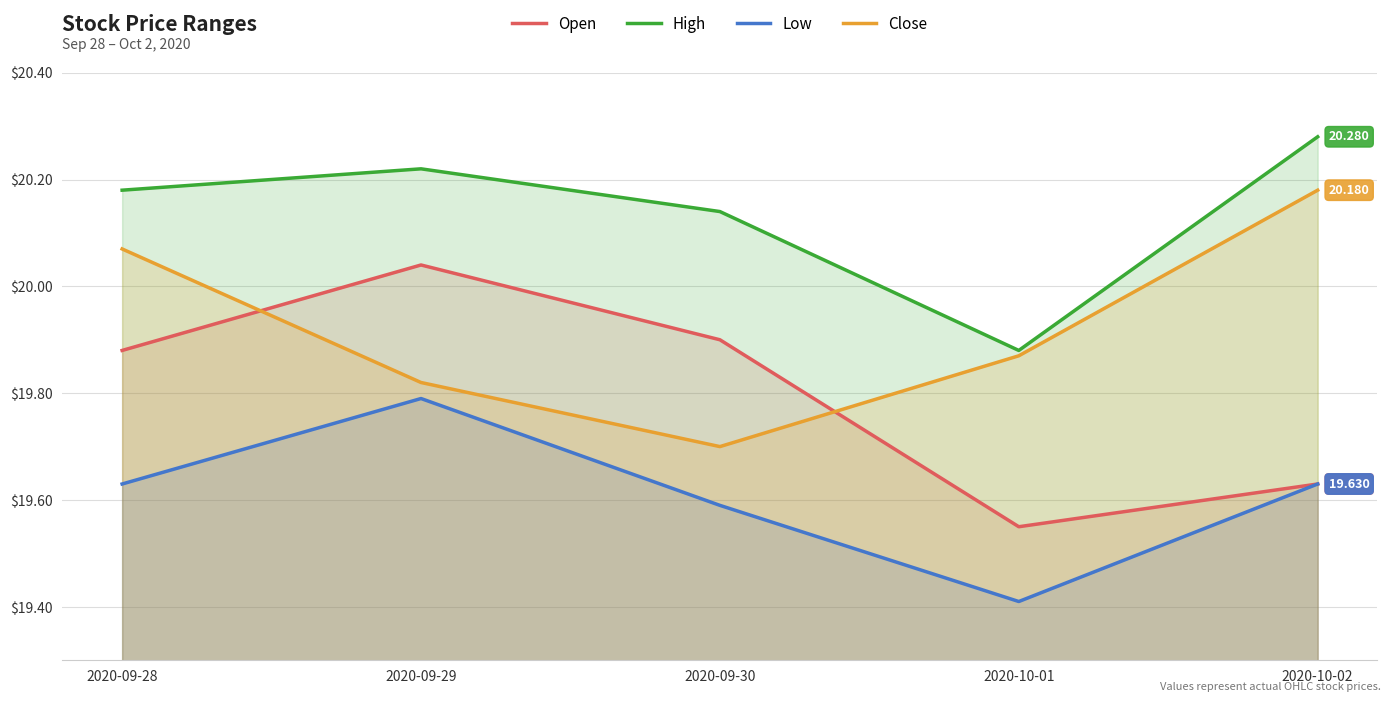

Between 2020-10-02 and 2020-10-01, which is larger?

2020-10-02